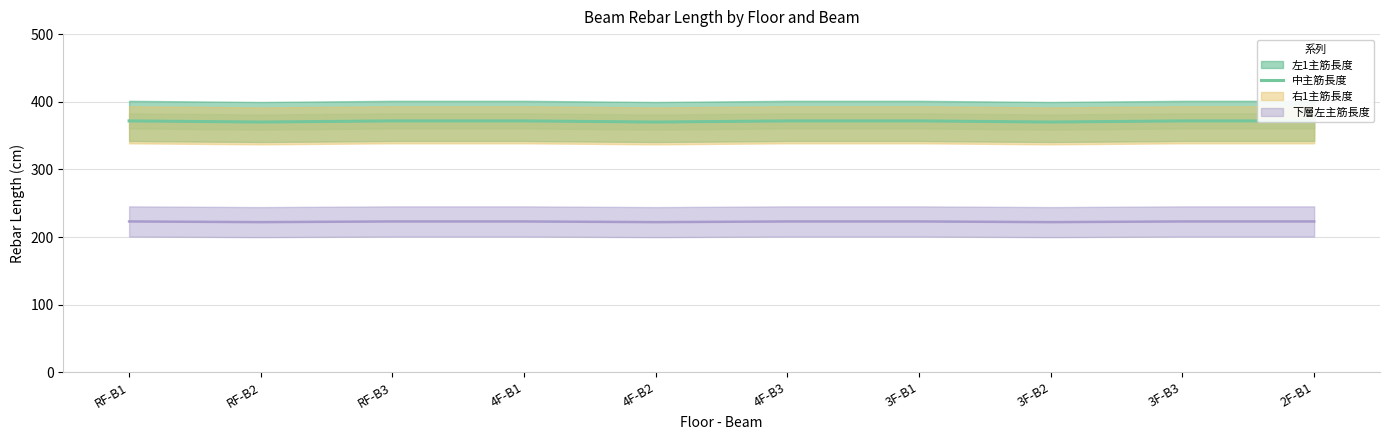

Approximately how many times larger is the value at RF-B3 compared to 4F-B3?

1.0